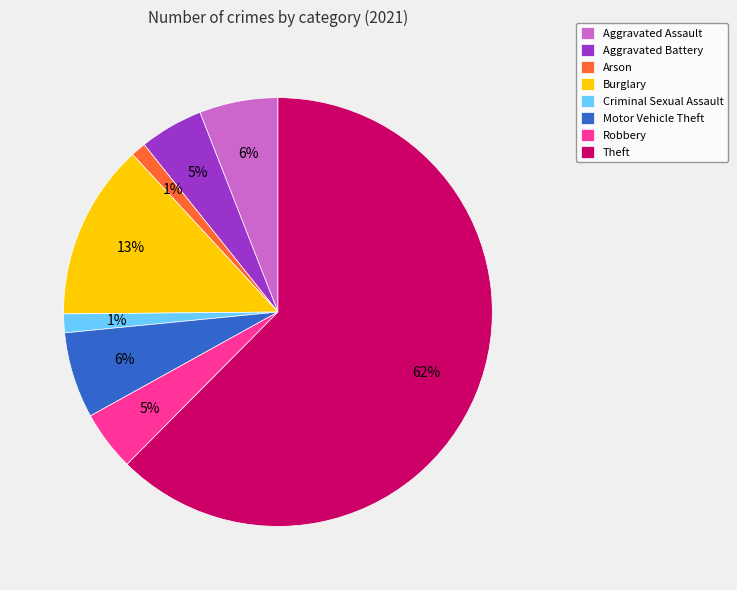

What percentage is the Motor Vehicle Theft slice, to the nearest percent?

6%